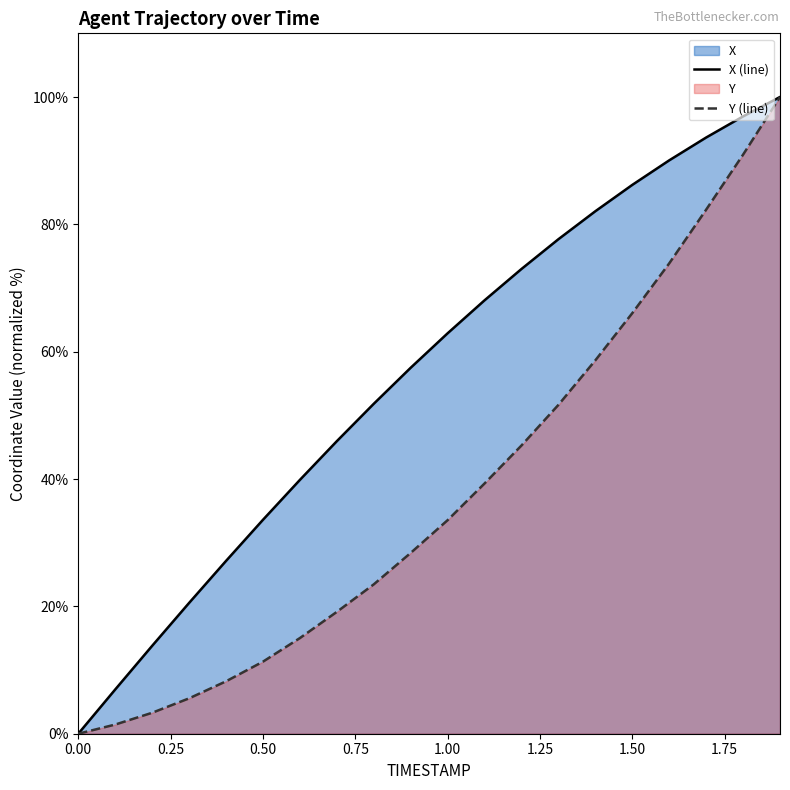

Rank the series by their average value, from highest to lowest.

X (line), Y (line)